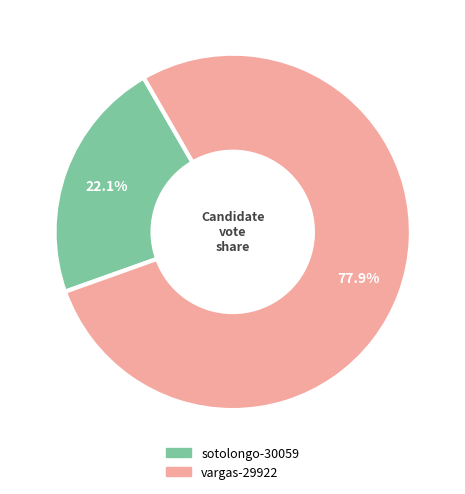

To the nearest percent, what percentage of the pie is sotolongo-30059?

22%